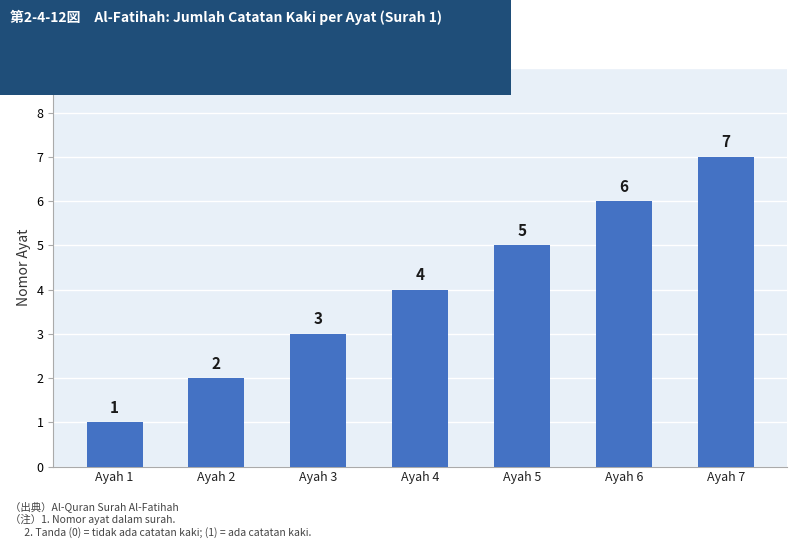

What is the sum of the values at Ayah 5 and Ayah 2?

7